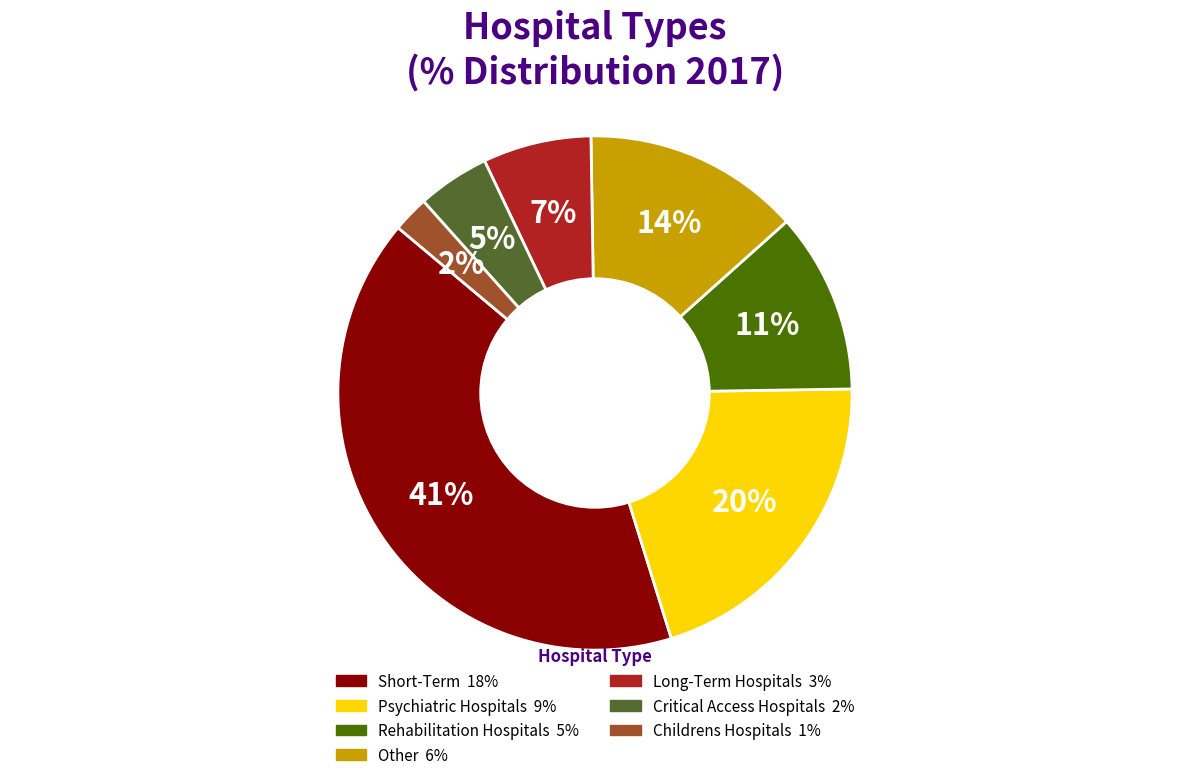

Which slice is the smallest?

Childrens Hospitals